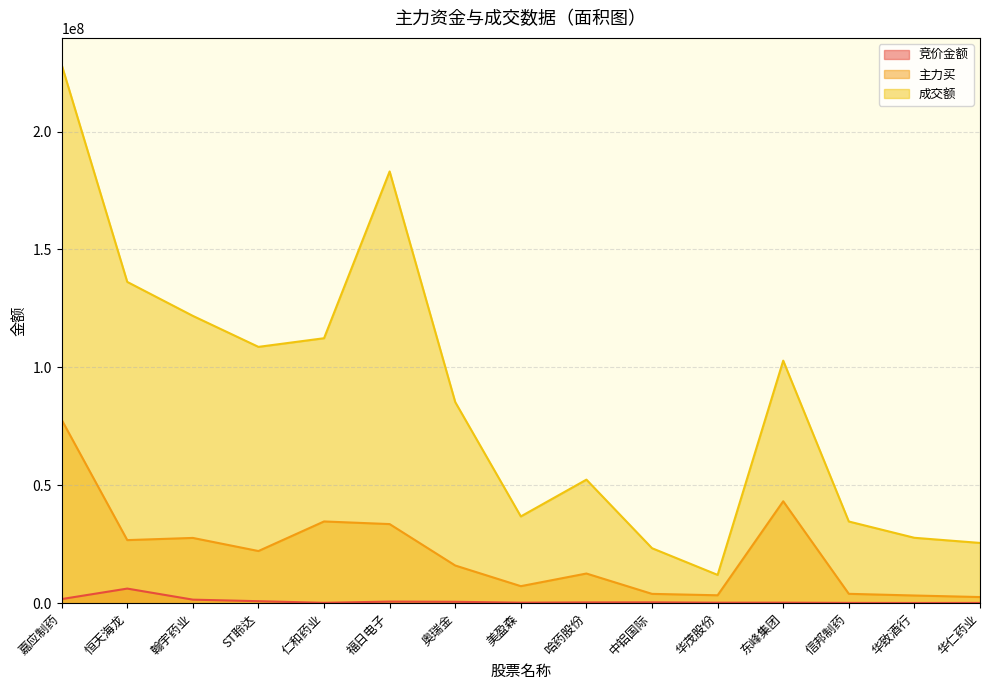

At 华致酒行, list the series in order from largest to smallest.

成交额, 主力买, 竞价金额